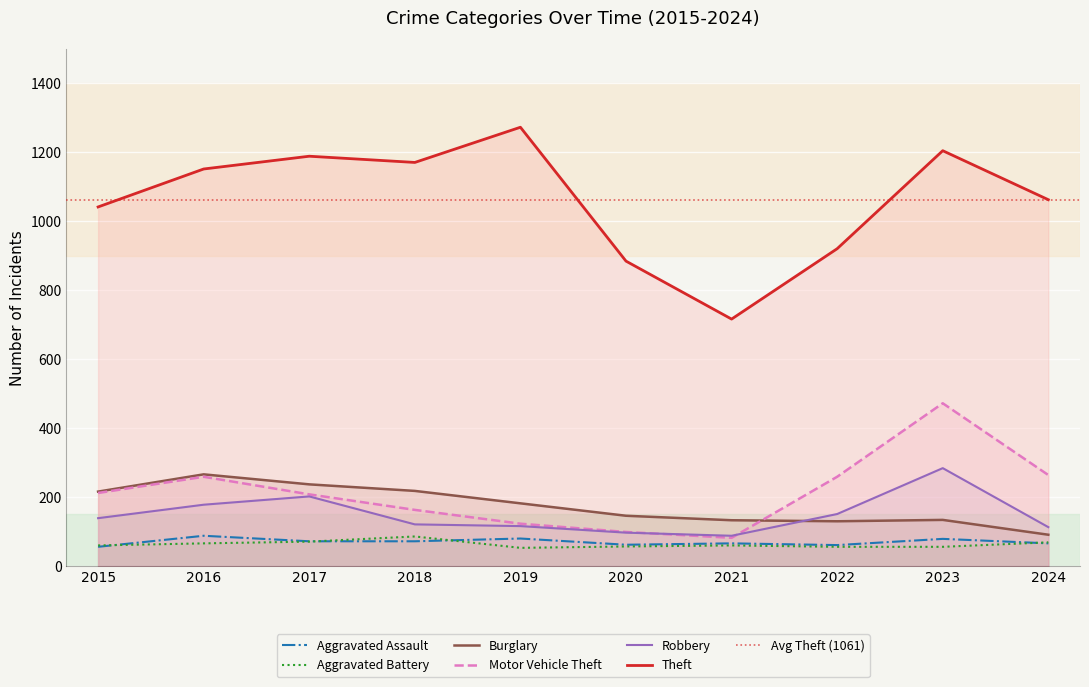

At which label is Motor Vehicle Theft closest to 277?

2024